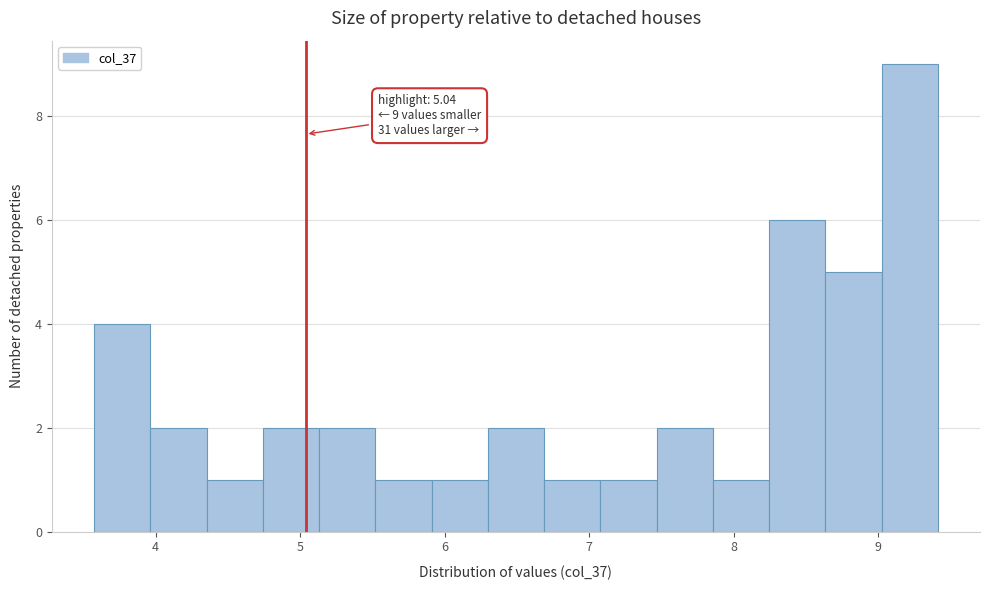

Read against the x-axis, roughly where is the centre of the tallest bar?

9.2